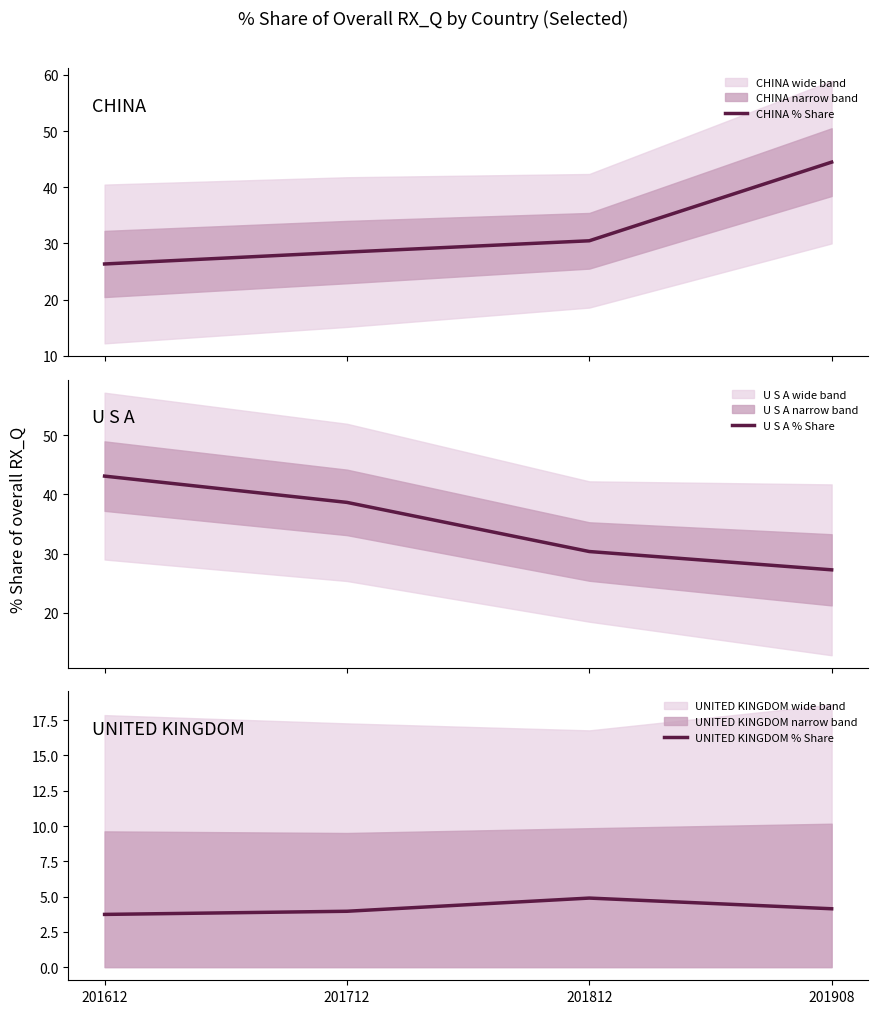

What are all the series names shown in the legend?

CHINA % Share, U S A % Share, UNITED KINGDOM % Share